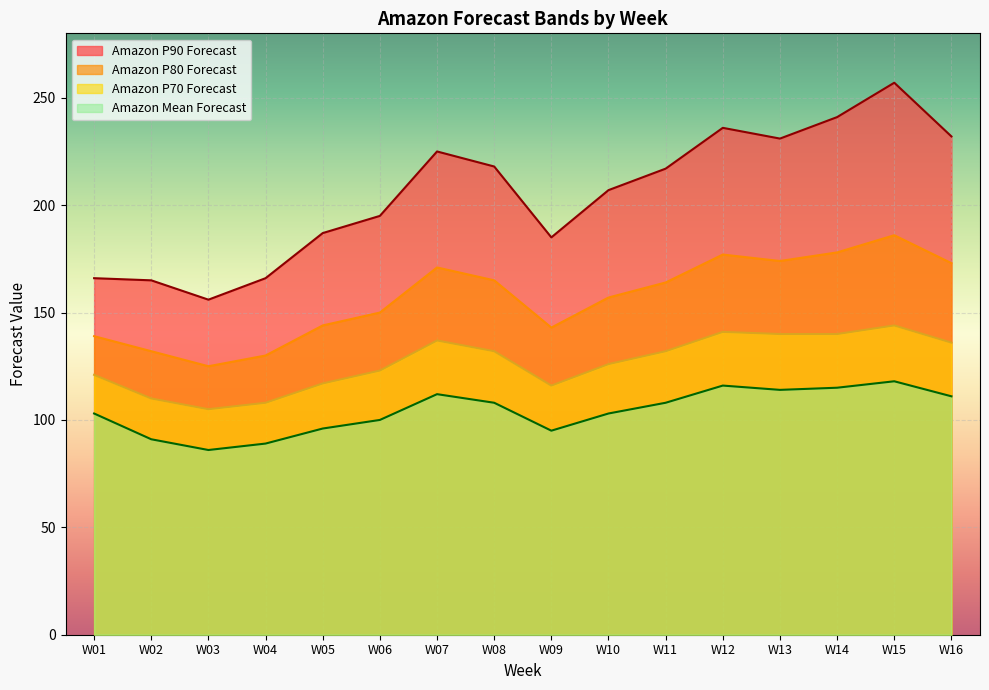

Where is the first local minimum for Amazon P80 Forecast?

W03